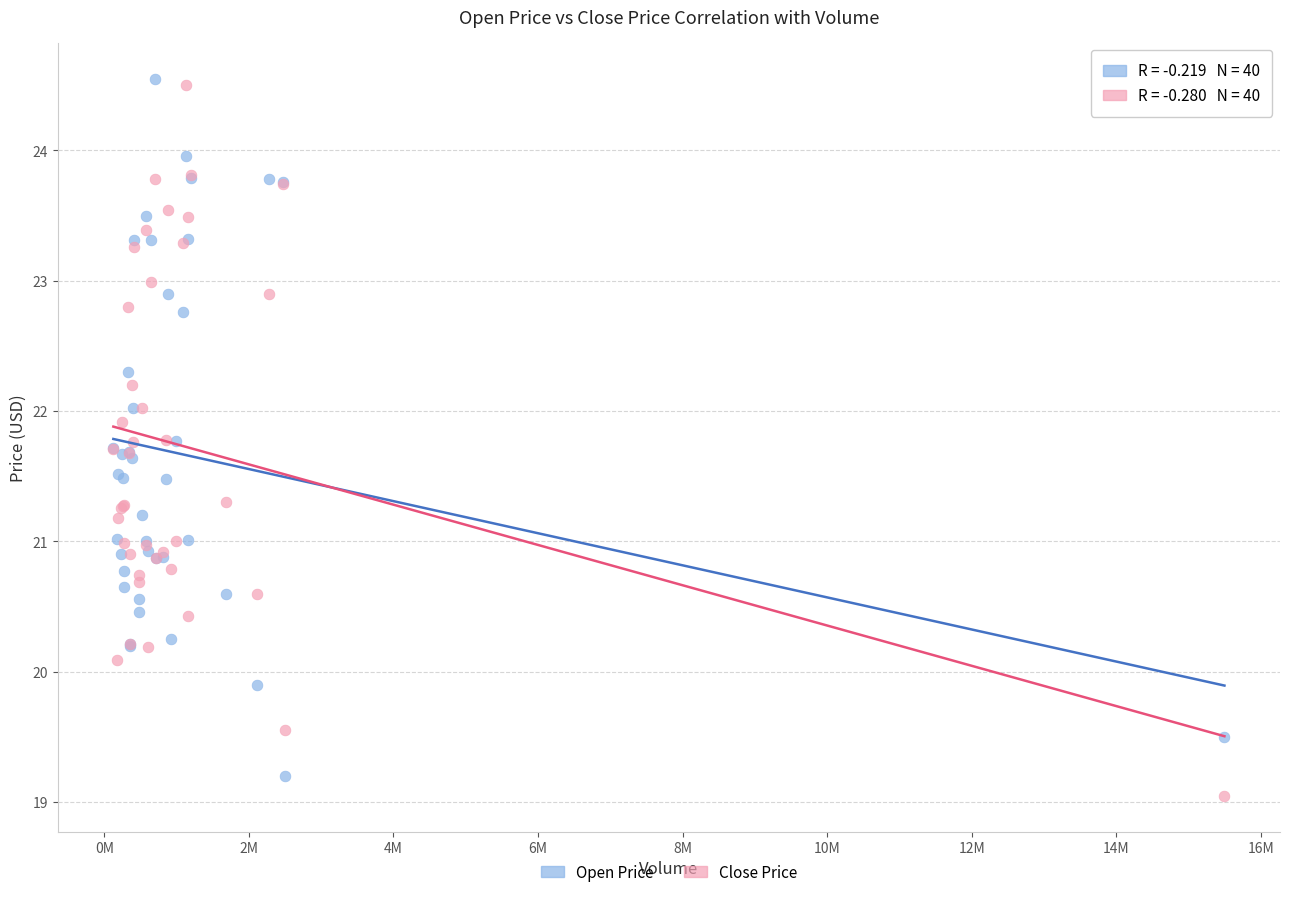

What are all the series names shown in the legend?

Open Price, Close Price